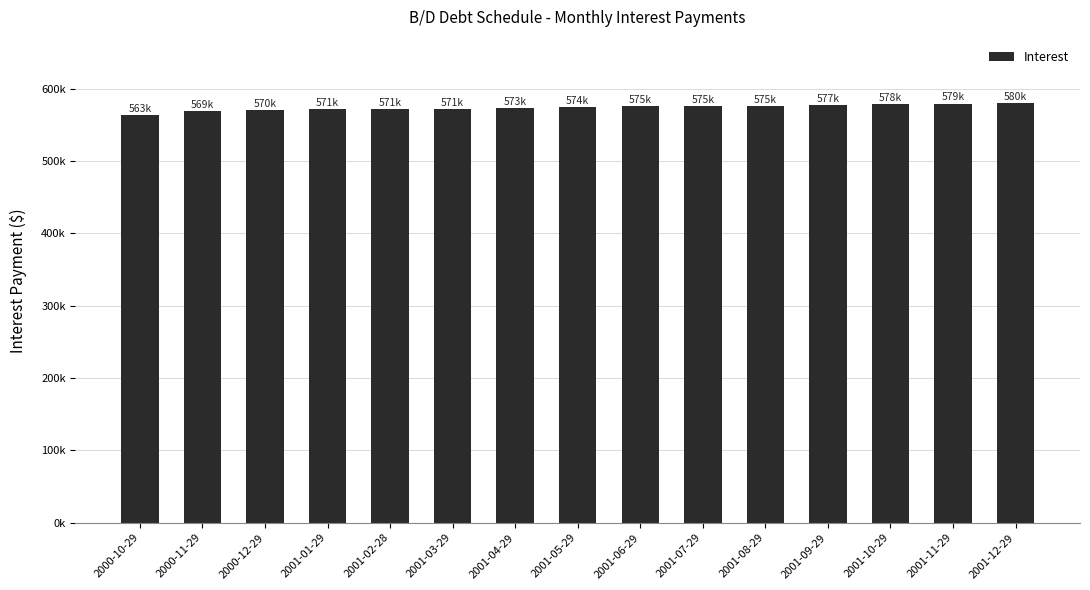

The value at 2001-03-29 is 571112.9. True or false?

True